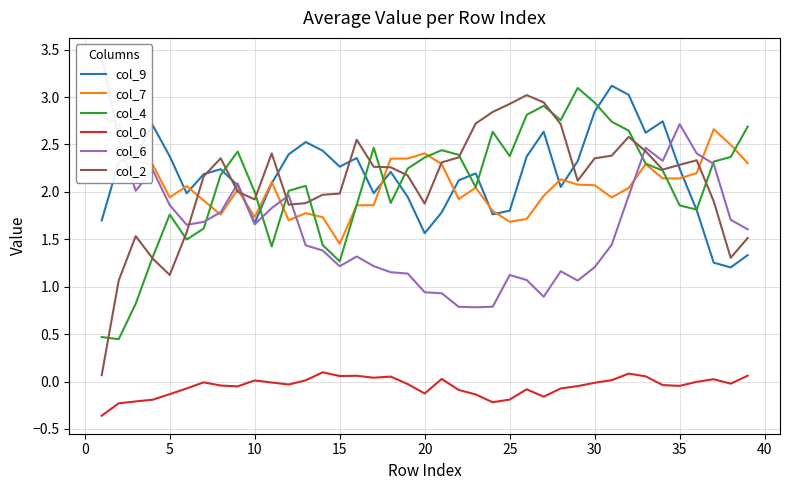

How many data points in col_0 are less than 0?

26